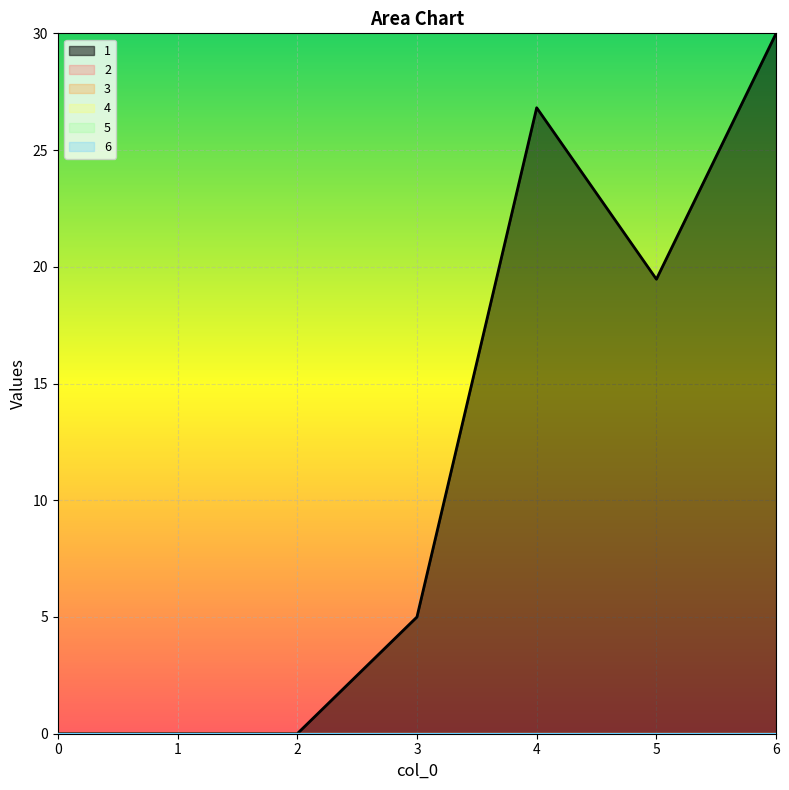

How many lines are shown in the chart?

6